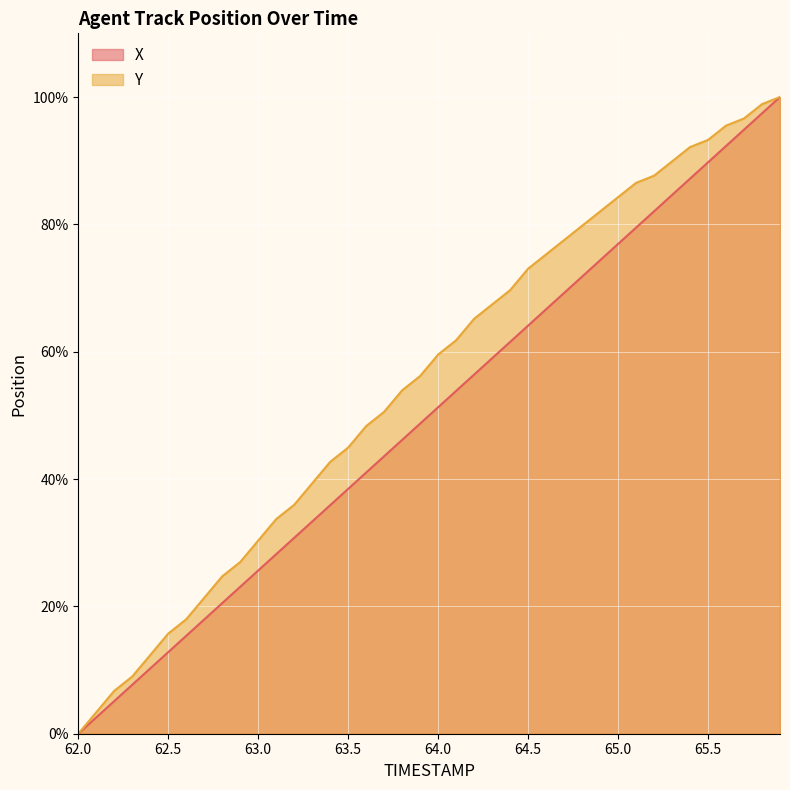

Reading left to right, extract all data points from this chart.

X: 62.0=0.0	62.1=2.6	62.2=5.1	62.3=7.7	62.4=10.3	62.5=12.8	62.6=15.4	62.7=17.9	62.8=20.5	62.9=23.1	63.0=25.6	63.1=28.2	63.2=30.8	63.3=33.3	63.4=35.9	63.5=38.5	63.6=41.0	63.7=43.6	63.8=46.1	63.9=48.7	64.0=51.3	64.1=53.8	64.2=56.4	64.3=59.0	64.4=61.5	64.5=64.1	64.6=66.7	64.7=69.2	64.8=71.8	64.9=74.4	65.0=76.9	65.1=79.5	65.2=82.0	65.3=84.6	65.4=87.2	65.5=89.7	65.6=92.3	65.7=94.9	65.8=97.4	65.9=100.0
Y: 62.0=0.0	62.1=3.4	62.2=6.7	62.3=9.0	62.4=12.4	62.5=15.7	62.6=18.0	62.7=21.3	62.8=24.7	62.9=27.0	63.0=30.3	63.1=33.7	63.2=36.0	63.3=39.3	63.4=42.7	63.5=44.9	63.6=48.3	63.7=50.6	63.8=53.9	63.9=56.2	64.0=59.6	64.1=61.8	64.2=65.2	64.3=67.4	64.4=69.7	64.5=73.0	64.6=75.3	64.7=77.5	64.8=79.8	64.9=82.0	65.0=84.3	65.1=86.5	65.2=87.6	65.3=89.9	65.4=92.1	65.5=93.3	65.6=95.5	65.7=96.6	65.8=98.9	65.9=100.0